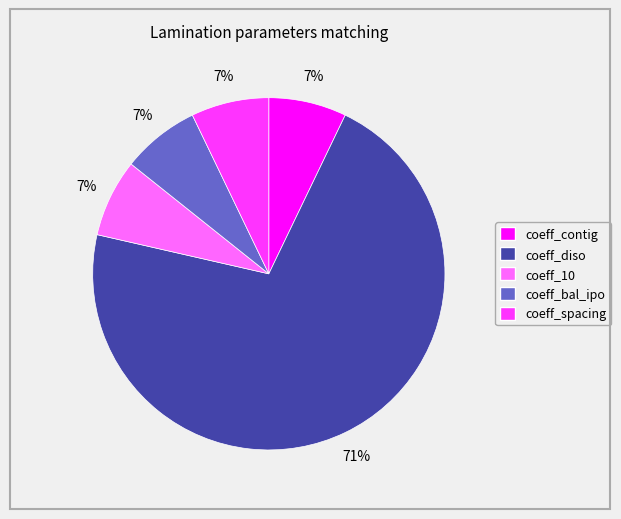

Combined, do coeff_bal_ipo and coeff_10 account for over 50%?

No